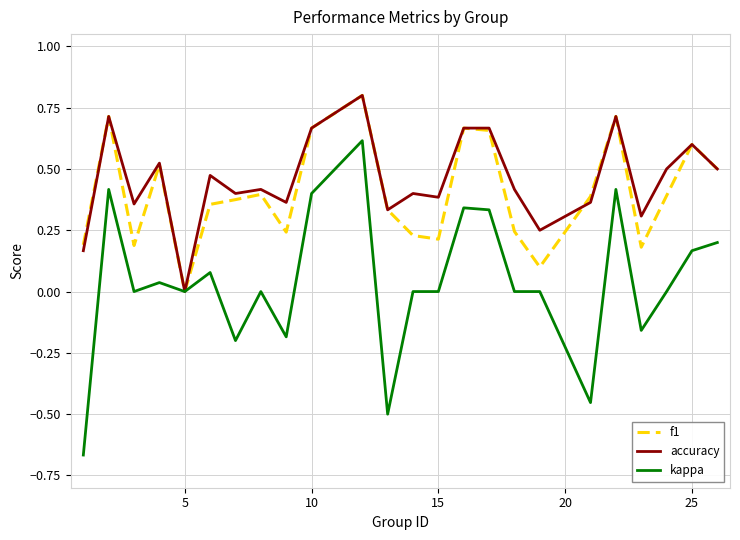

What is the maximum value shown in the chart?

0.8